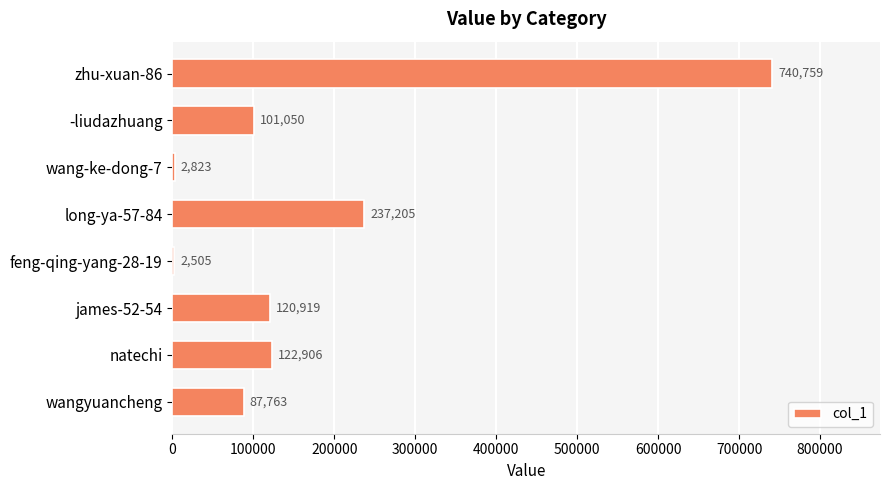

What is the change in value from -liudazhuang to wang-ke-dong-7?

-98227